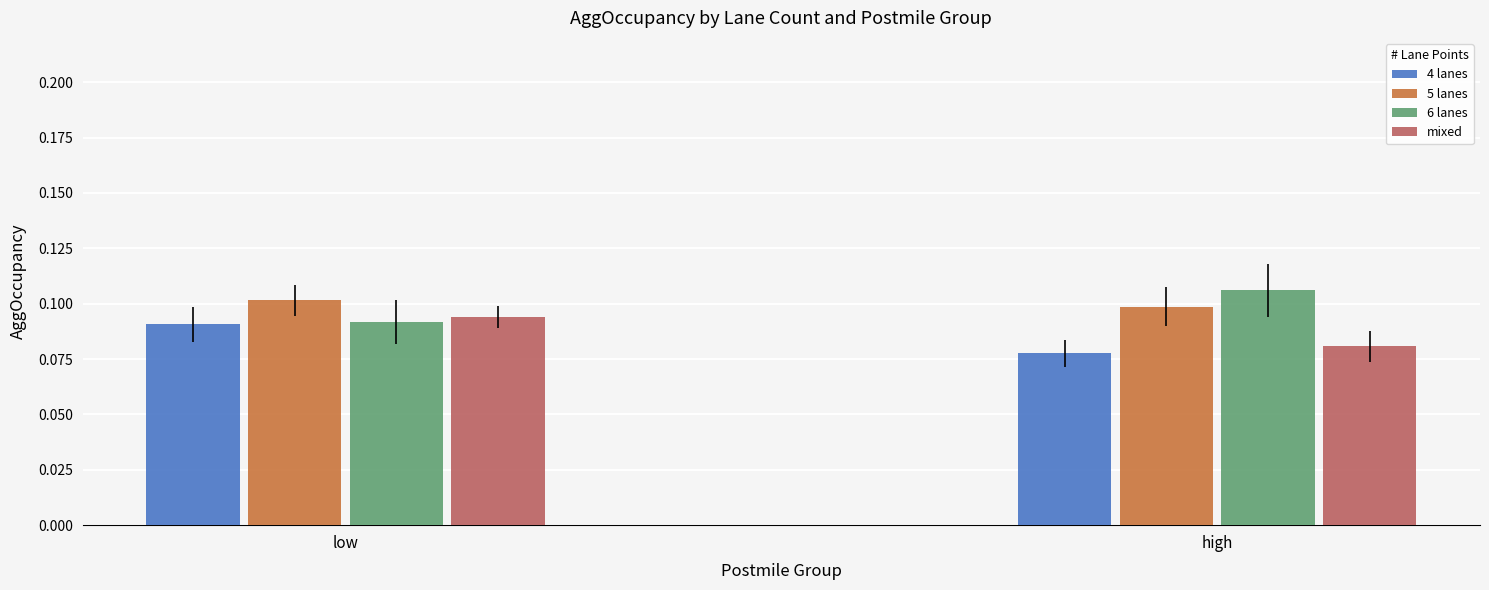

At which label does mixed reach its minimum?

high